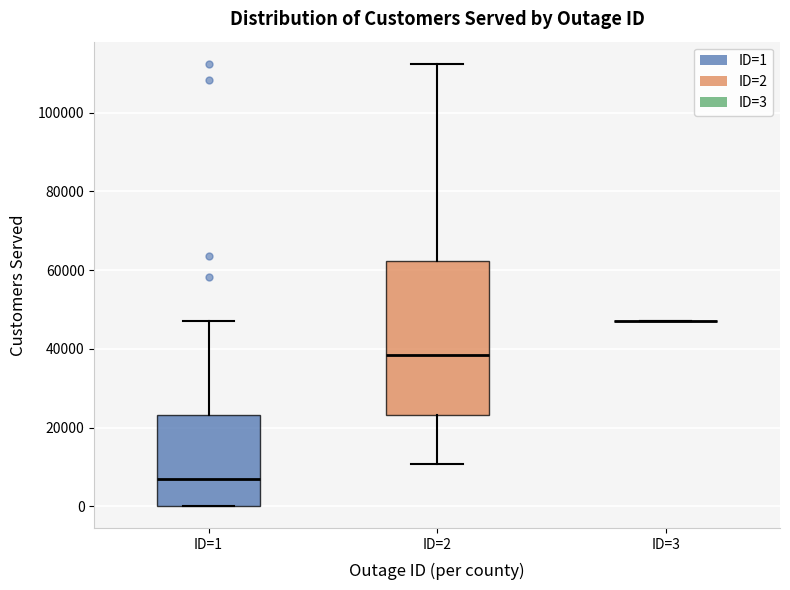

Comparing the boxes themselves (not the whiskers), which one is the tallest?

ID=2